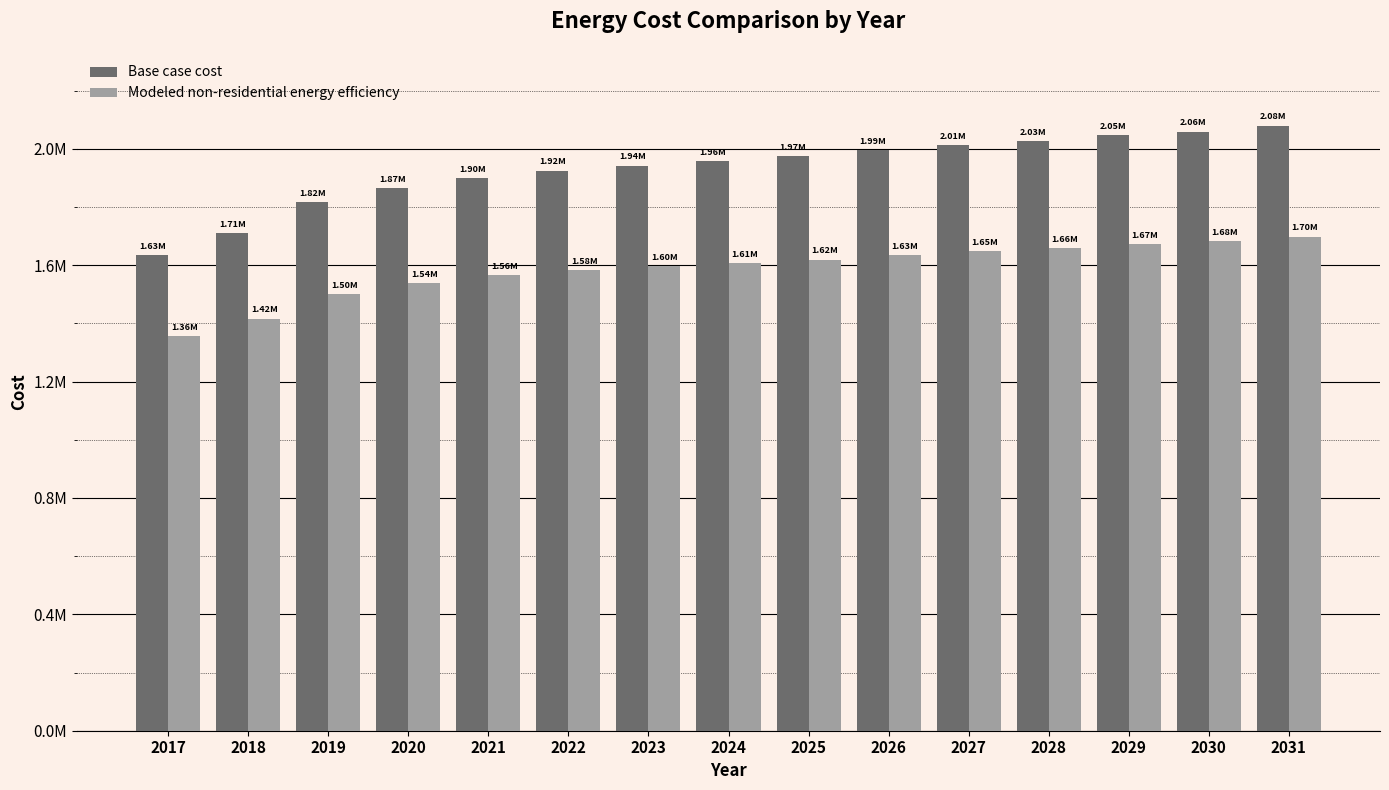

Are the bars grouped side by side (vs. stacked)?

Yes